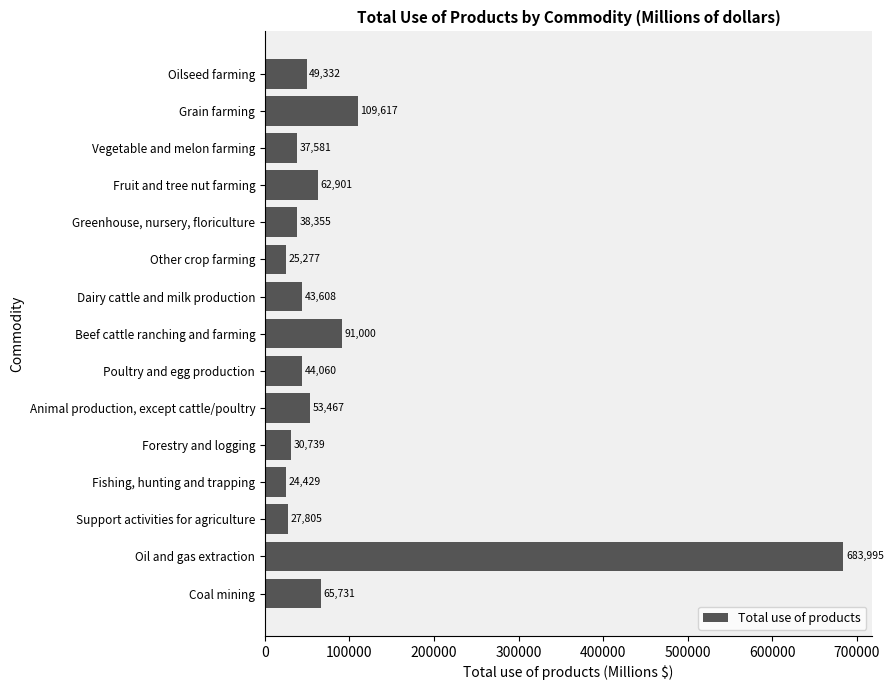

Approximately how many times larger is the value at Poultry and egg production compared to Support activities for agriculture?

1.6